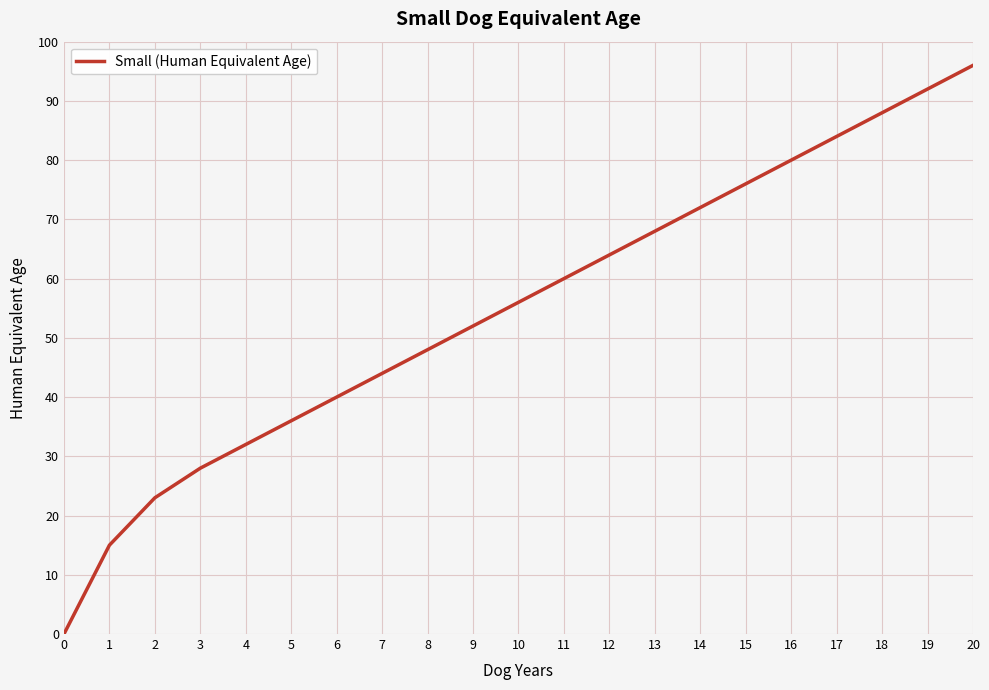

How many positive values are there?

20